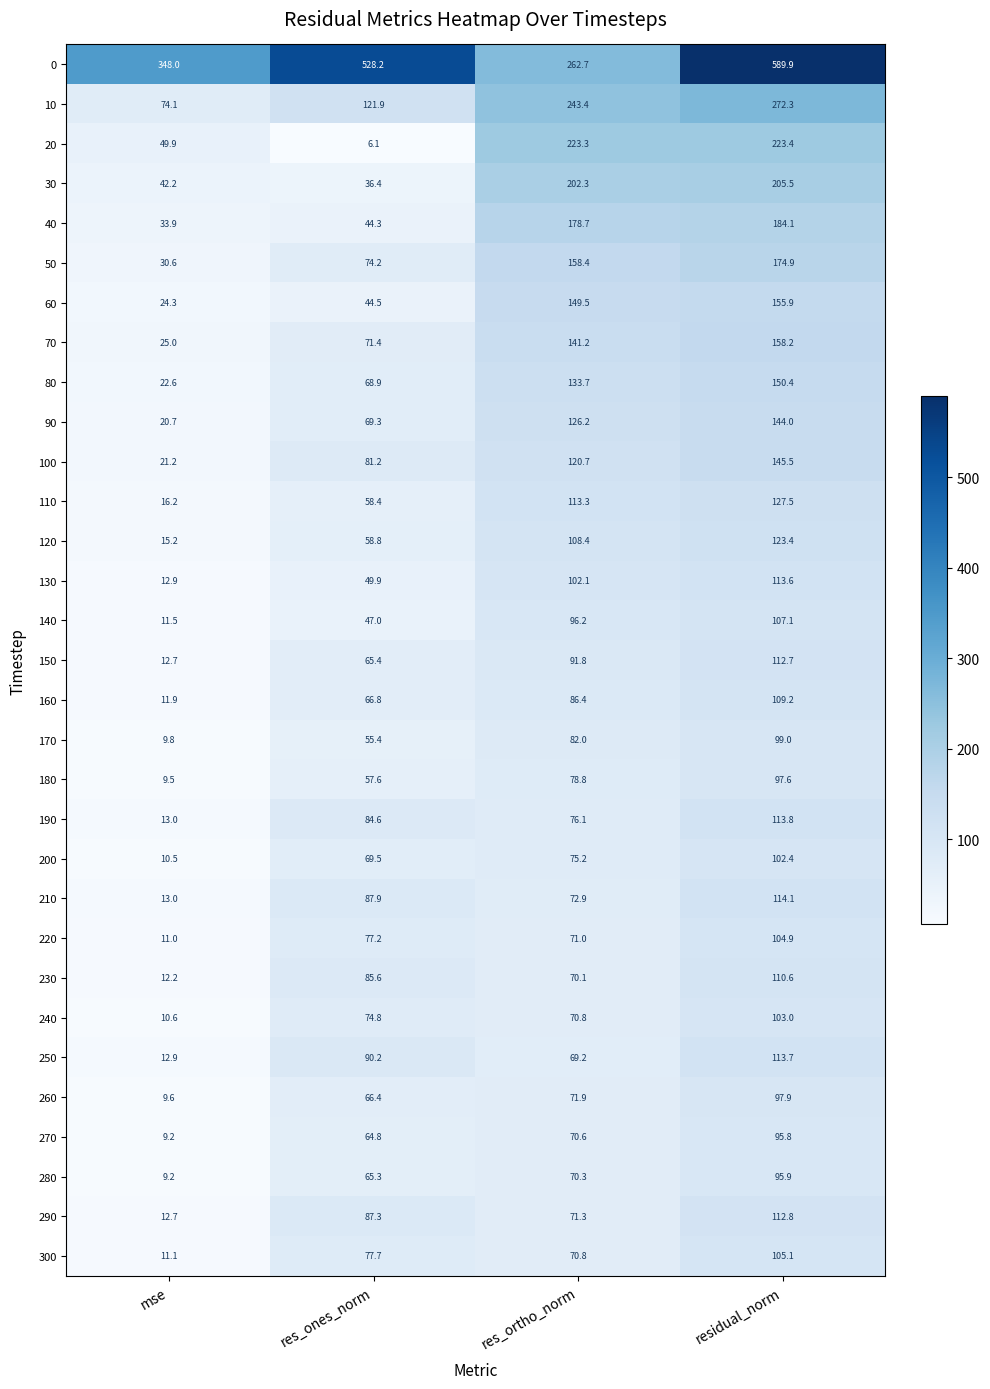

Rank the series by their maximum value, from lowest to highest.

270, 280, 180, 260, 170, 200, 240, 220, 300, 140, 160, 230, 150, 290, 130, 250, 190, 210, 120, 110, 90, 100, 80, 60, 70, 50, 40, 30, 20, 10, 0